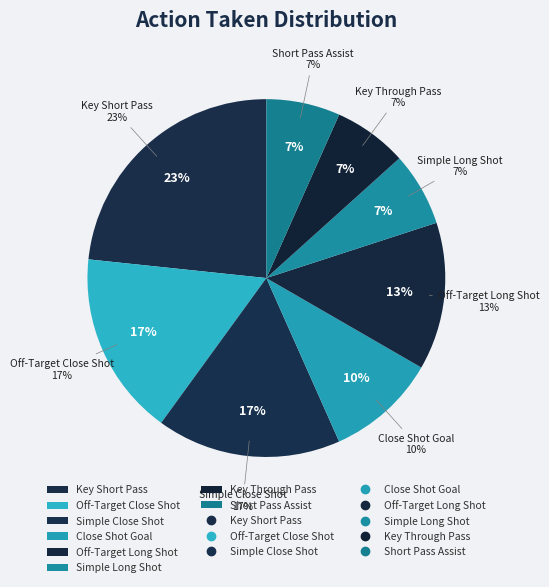

What percentage is the Off-Target Close Shot slice, to the nearest percent?

17%